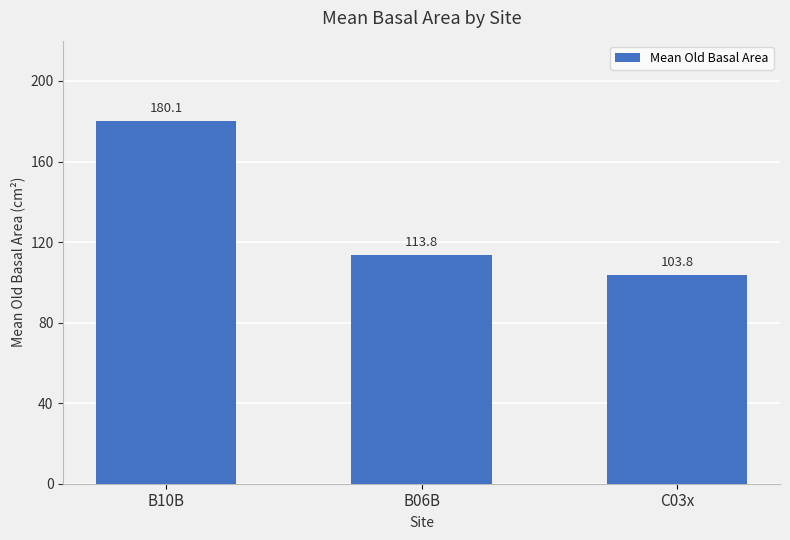

How many values are below 113?

1